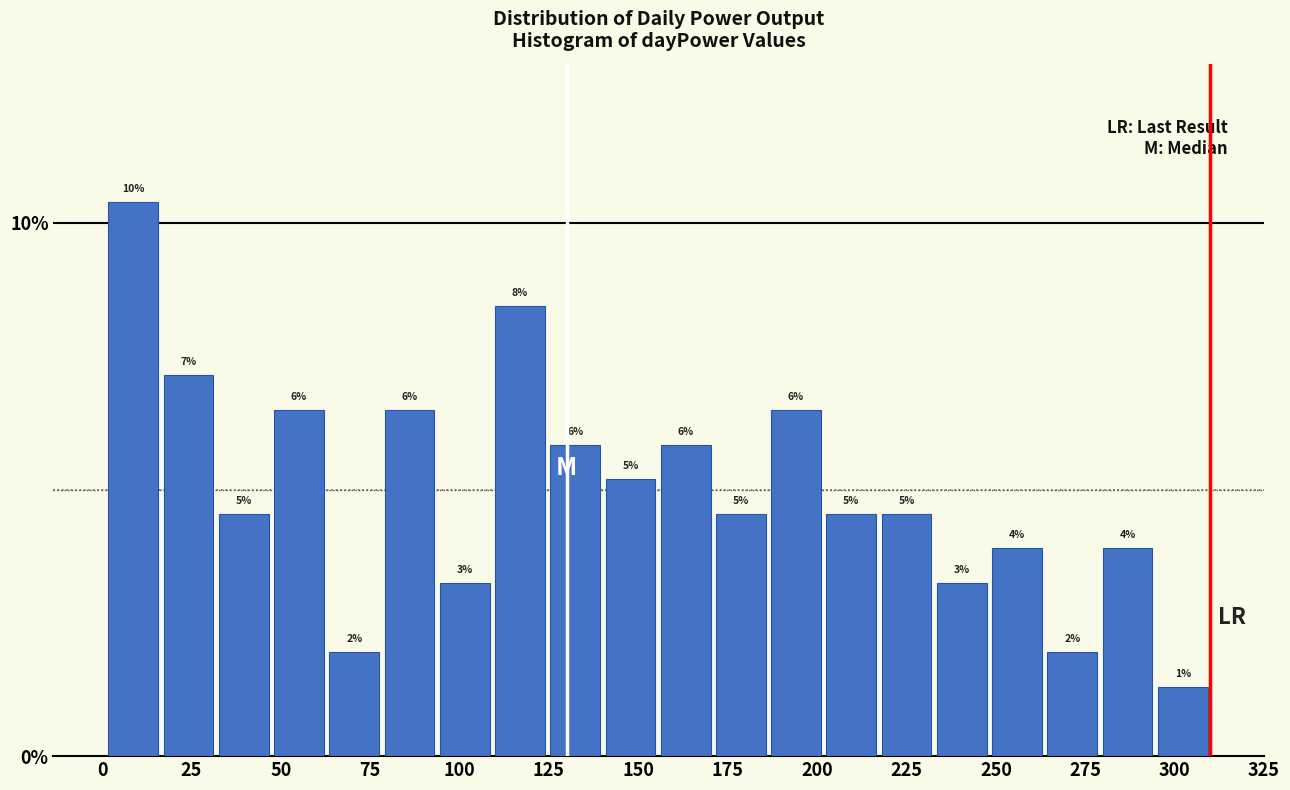

Read against the x-axis, roughly where is the centre of the tallest bar?

10